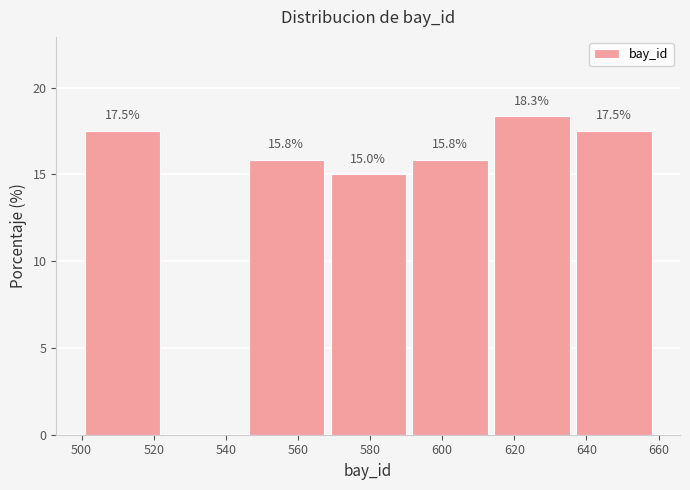

Over which range of the x-axis is the bar tallest?

614 to 636